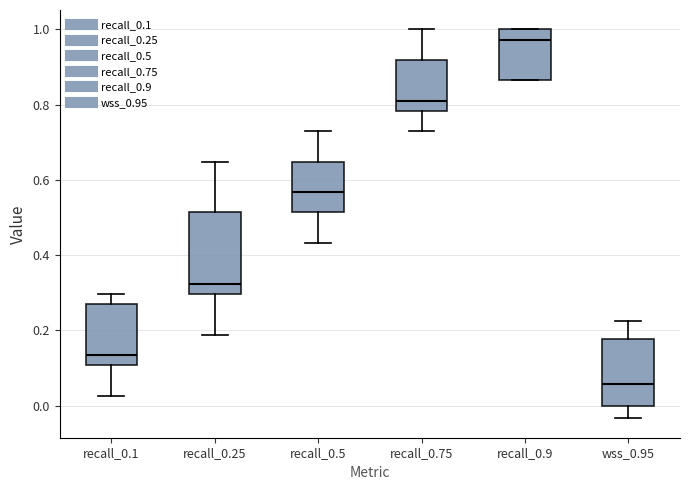

Which box's median line is the lowest?

wss_0.95